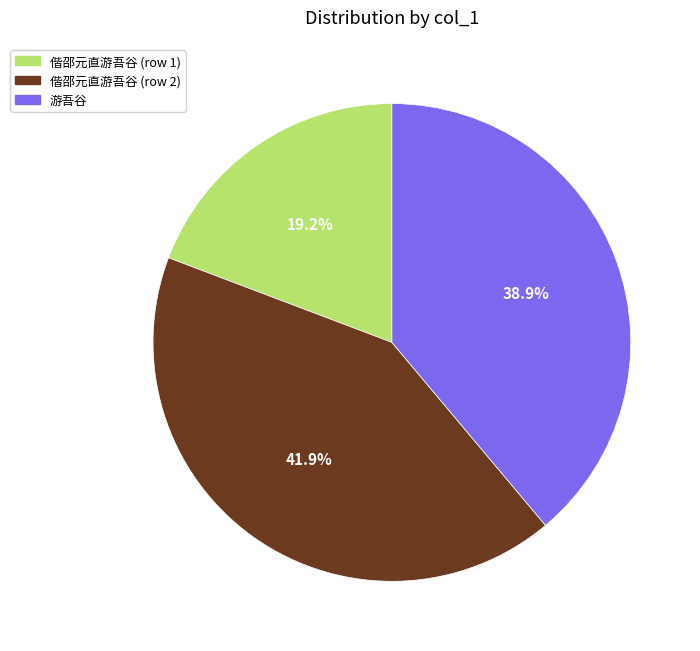

To the nearest percent, what is the difference between the largest and smallest slice percentages?

23%